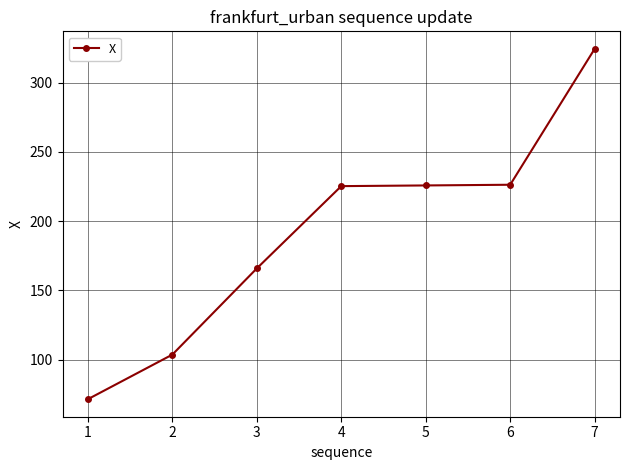

What value does the data have at 3?

165.8